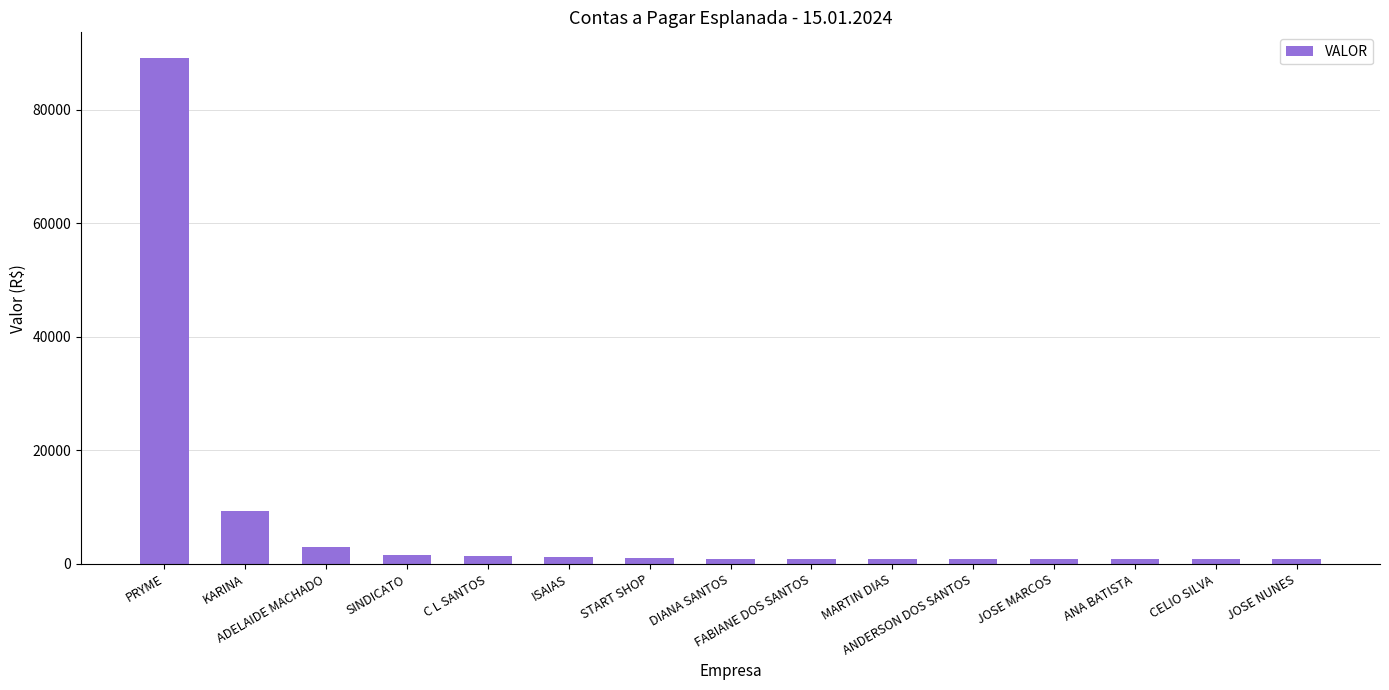

Which has a higher value, ADELAIDE MACHADO or MARTIN DIAS?

ADELAIDE MACHADO